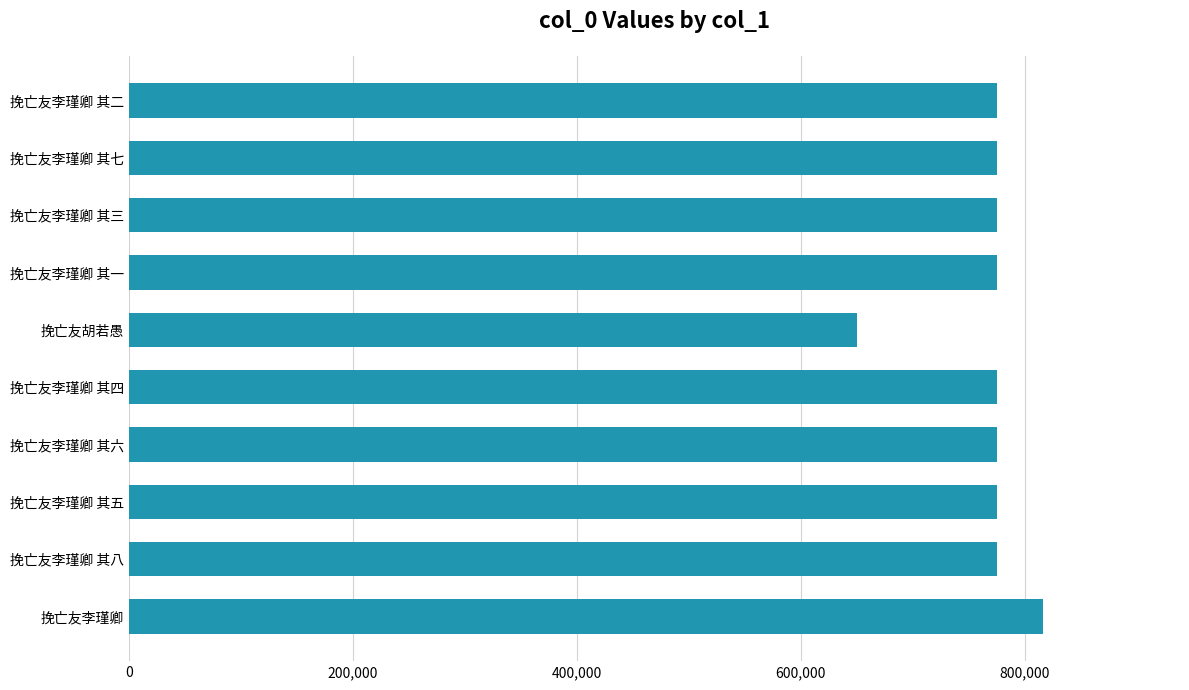

Does the chart contain any negative values?

No